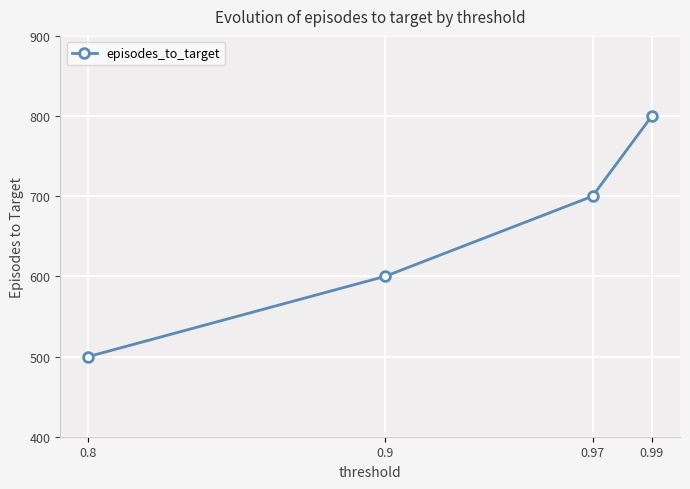

What is the value of the 1st point from the left?

500